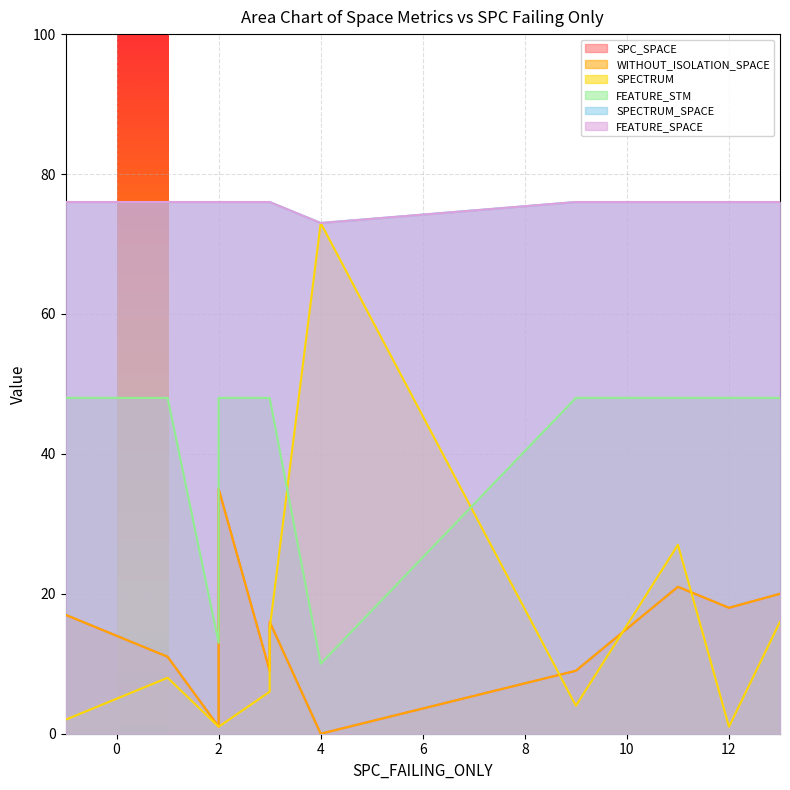

Which has a higher value, 4 or 3?

3